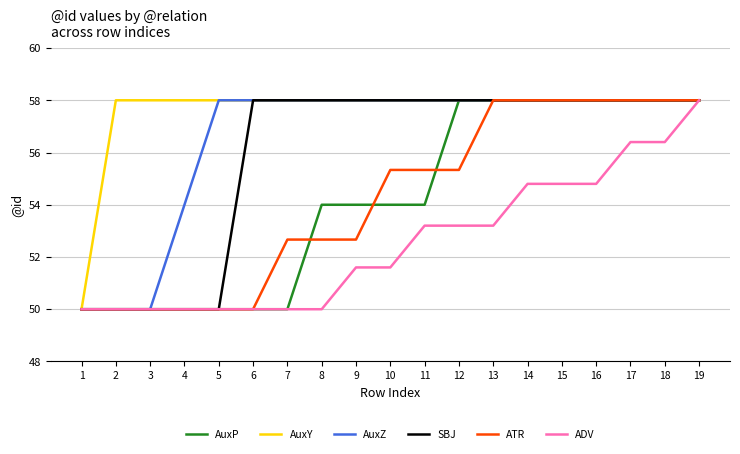

What is the sum of the ATR values at 13 and 4?

108.0